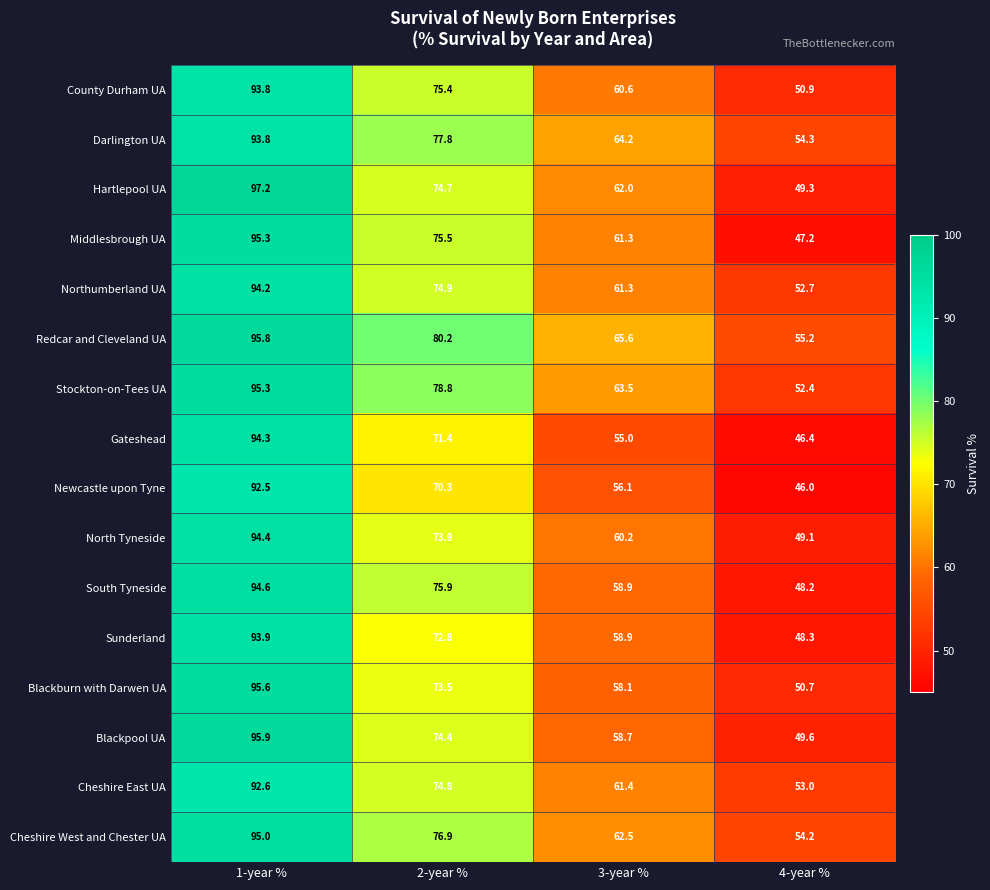

At which label does Newcastle upon Tyne first exceed 70?

1-year %